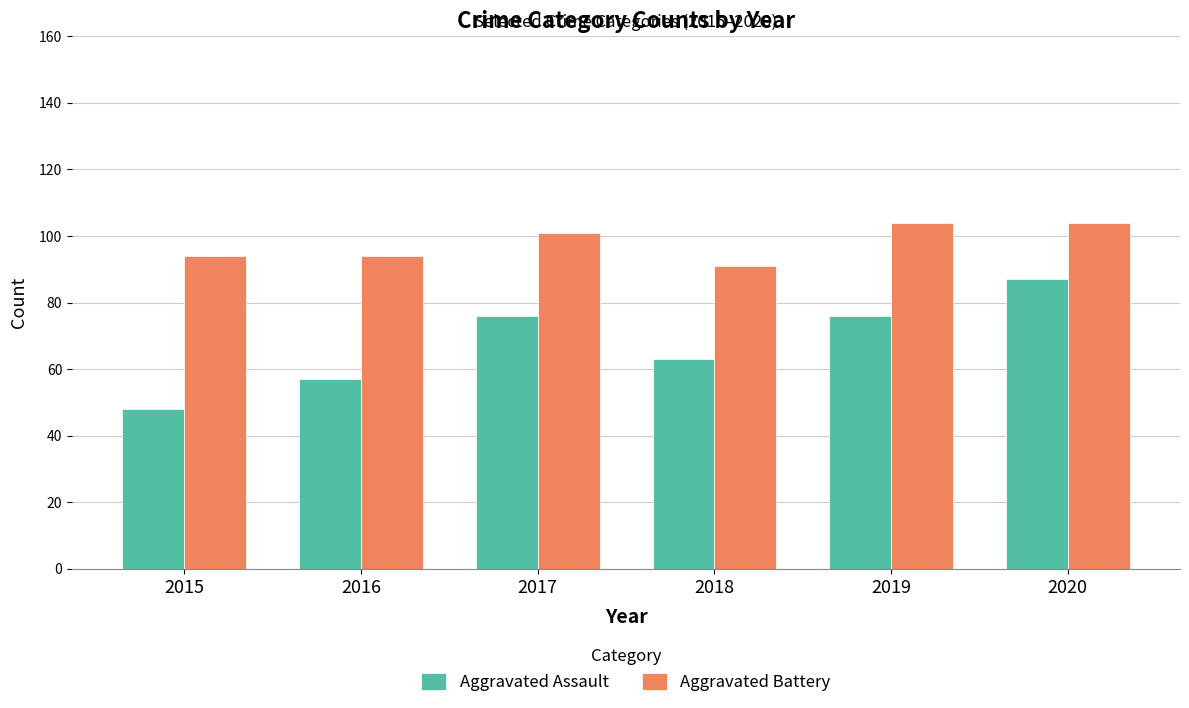

What is the value of the Aggravated Assault bar at the 3rd from the left?

76